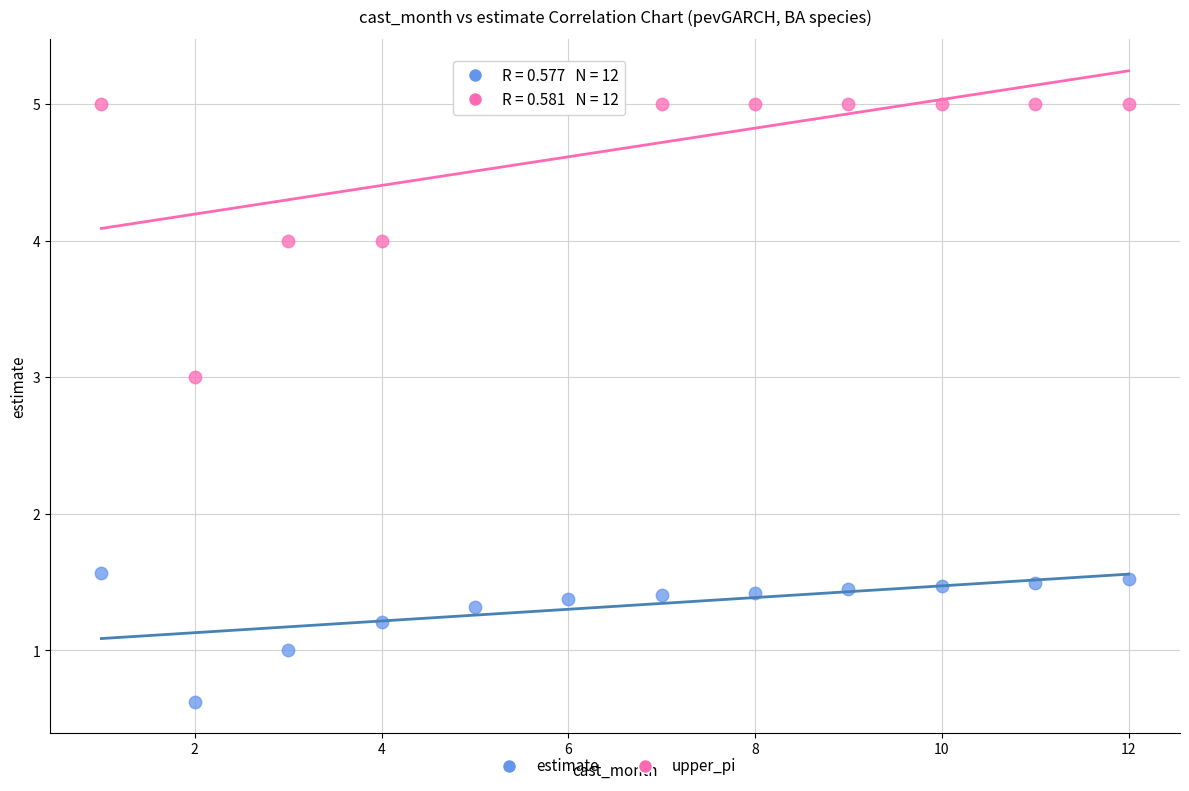

Which series reaches the minimum Y coordinate?

estimate